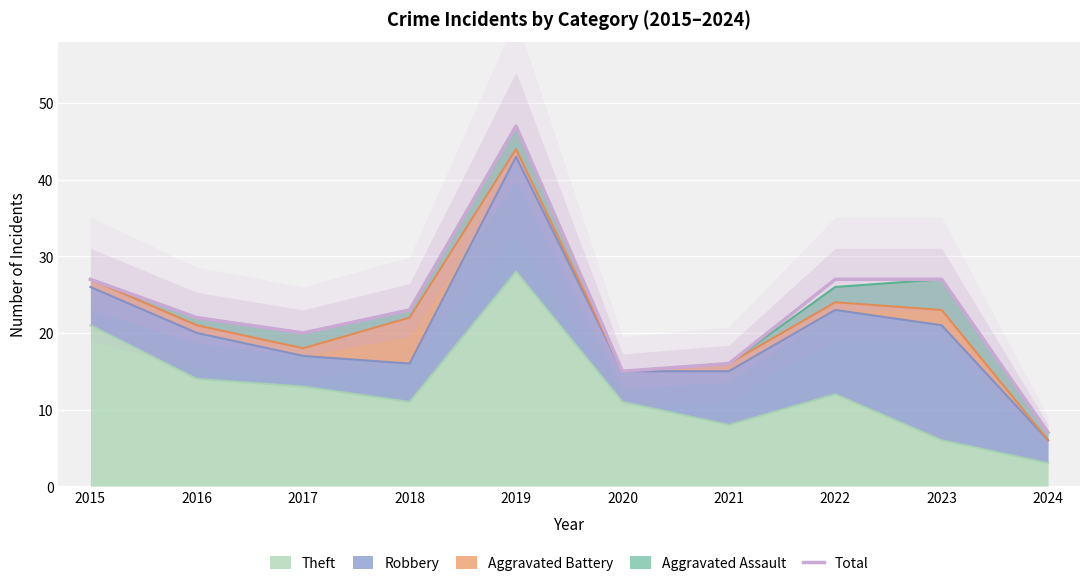

What is the sum of all values?

231